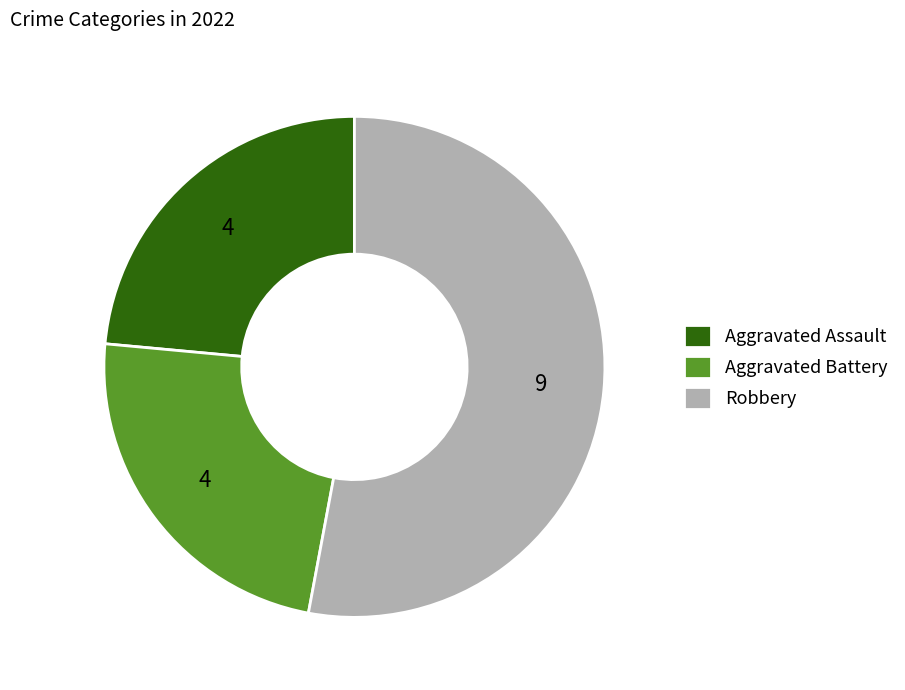

Is there a majority slice in this chart?

Yes